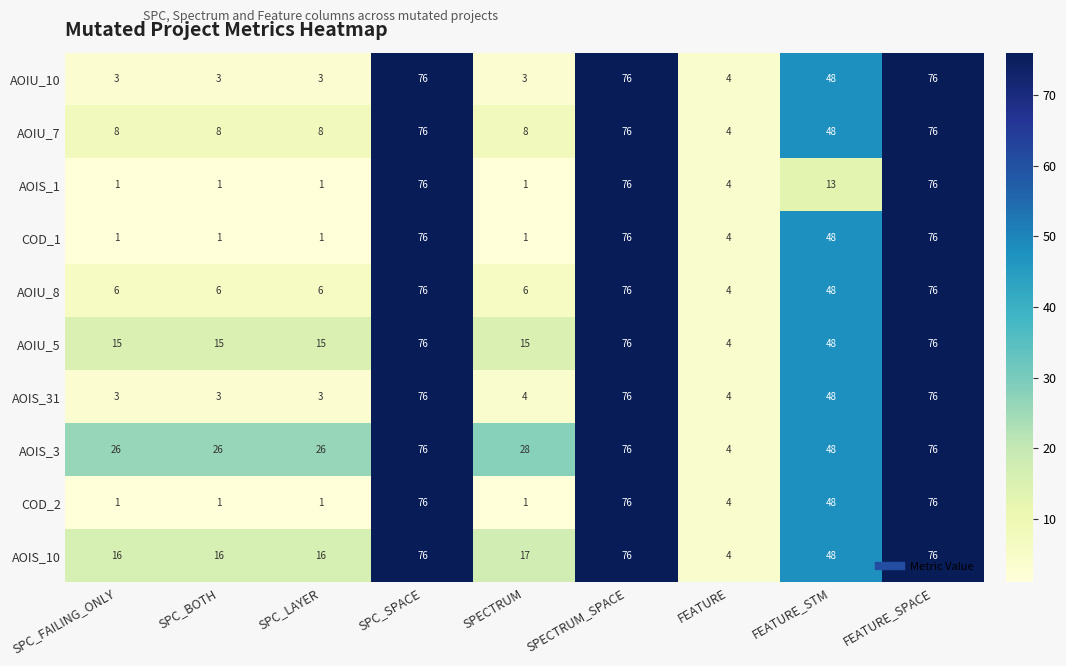

The value of AOIS_10 at FEATURE is 2. True or false?

False